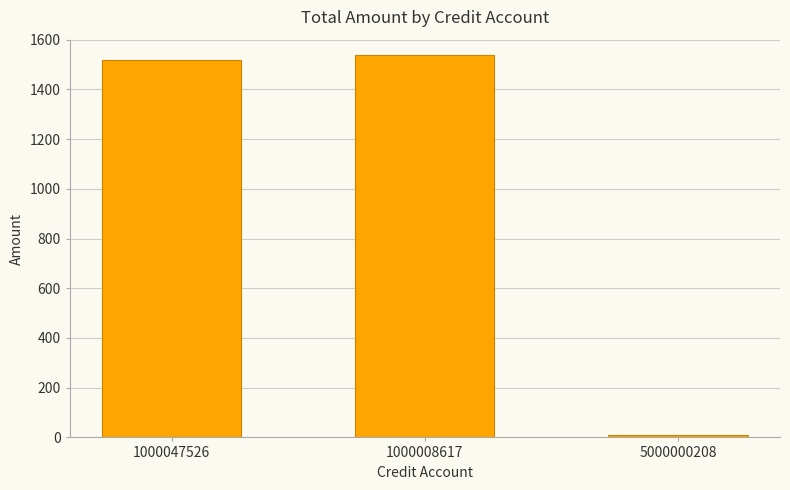

What value does the data have at 1000047526, to the nearest 100?

1500